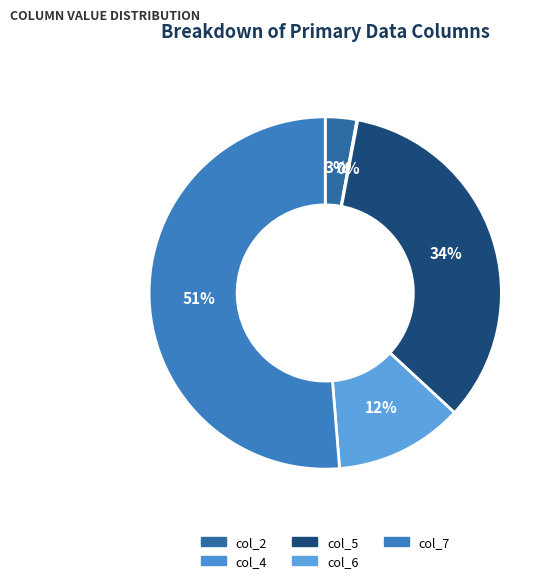

Combined, what portion of the pie is col_5 and col_7?

85.5%